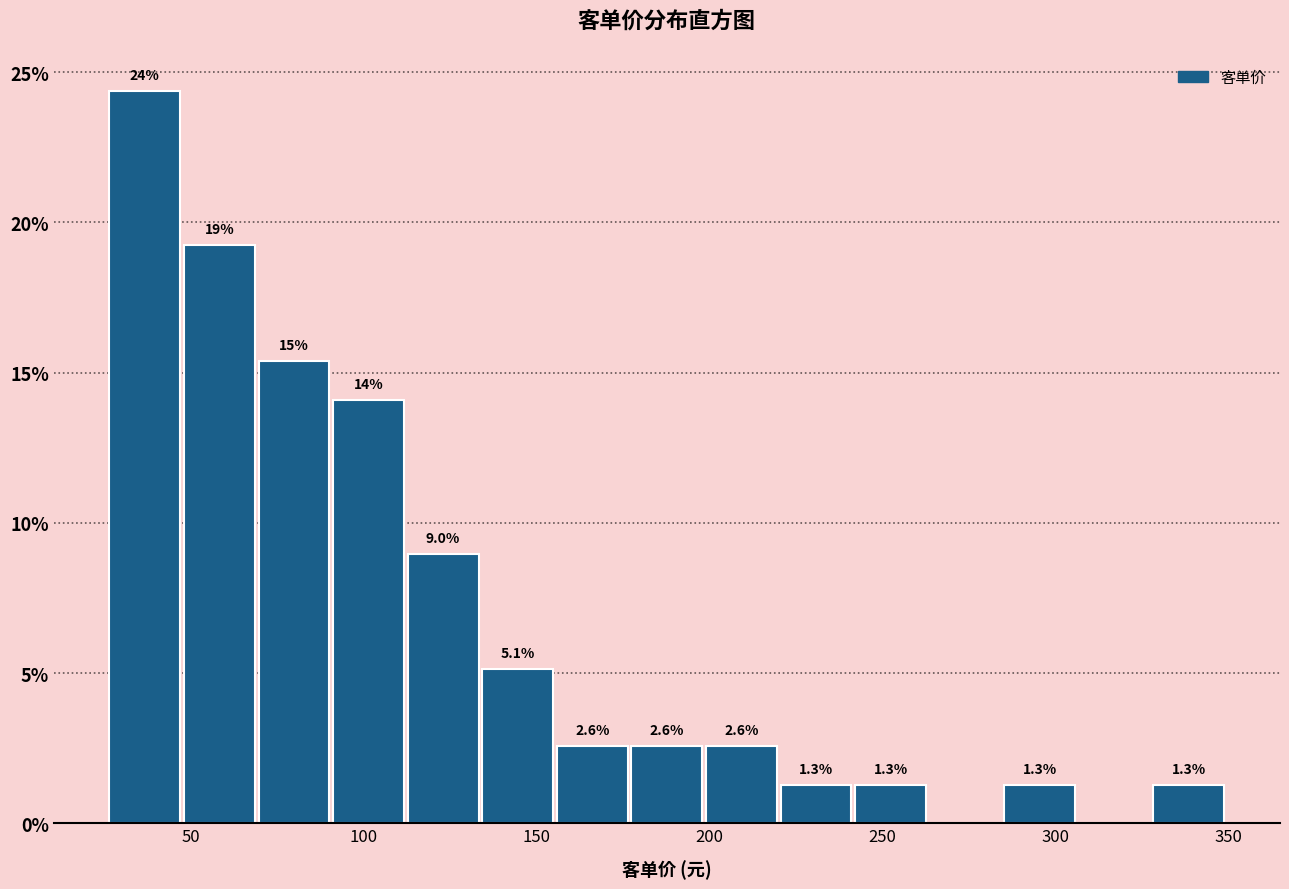

Which range on the x-axis has the tallest bar?

25 to 50